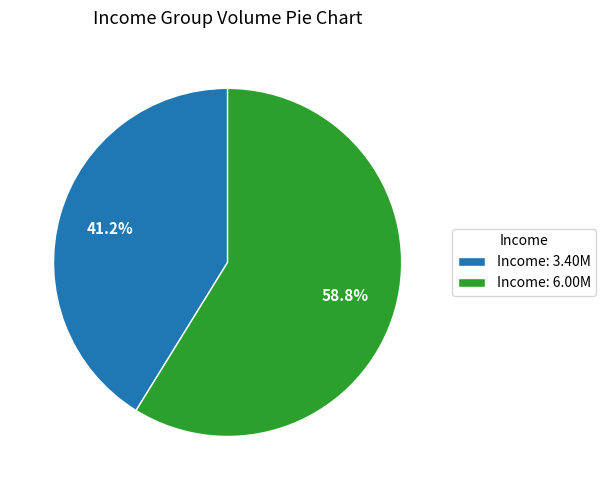

Do Income: 6.00M and Income: 3.40M together represent more than half of the pie?

Yes